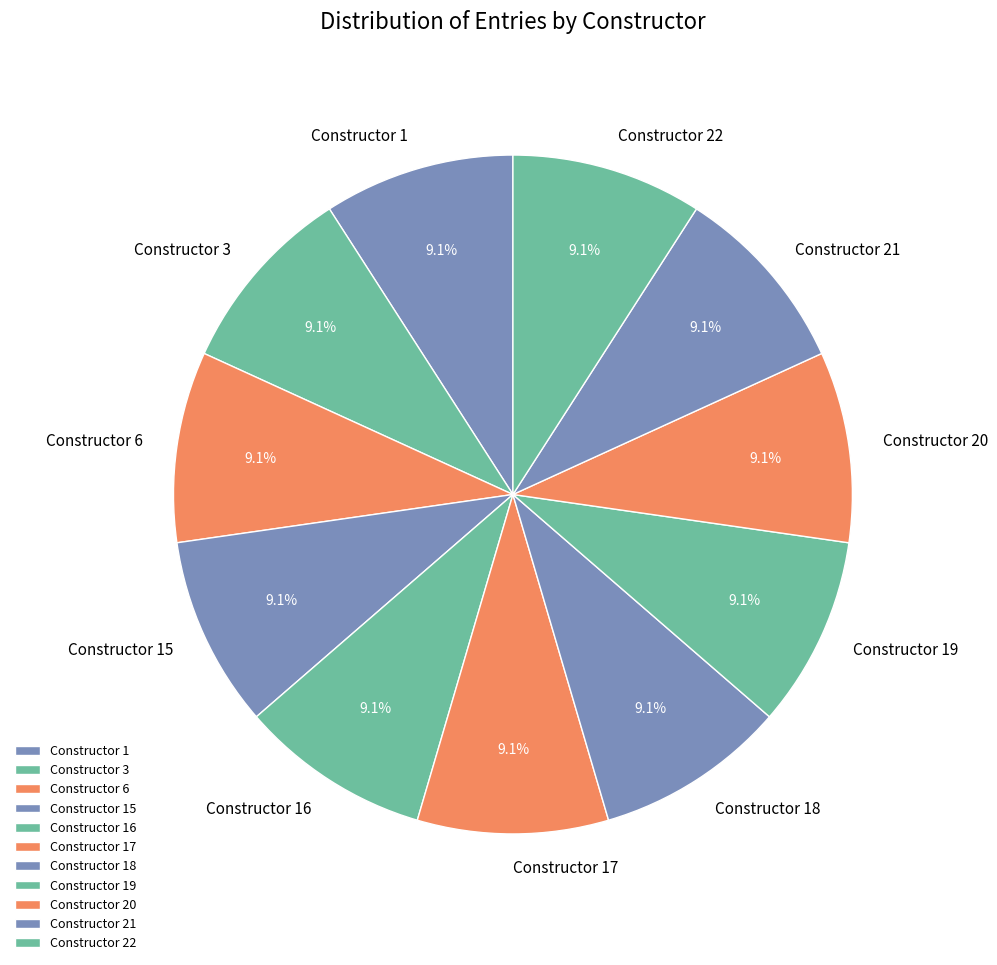

Does Constructor 3 account for over 50% of the chart?

No